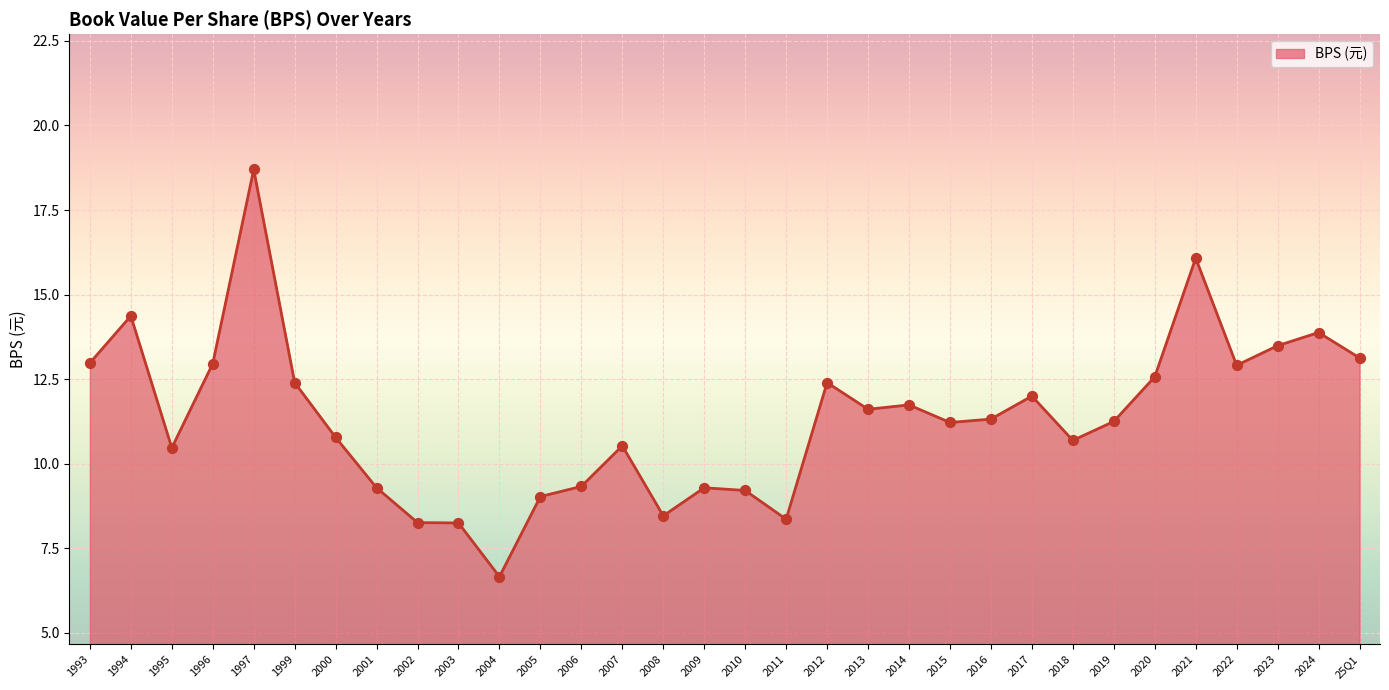

What is the ratio of the value at 2020 to the value at 25Q1?

1.0